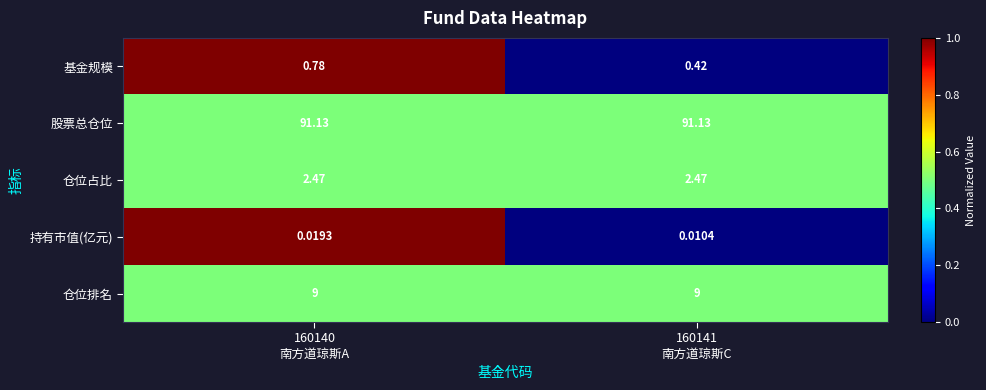

Which series has the widest spread of values?

基金规模